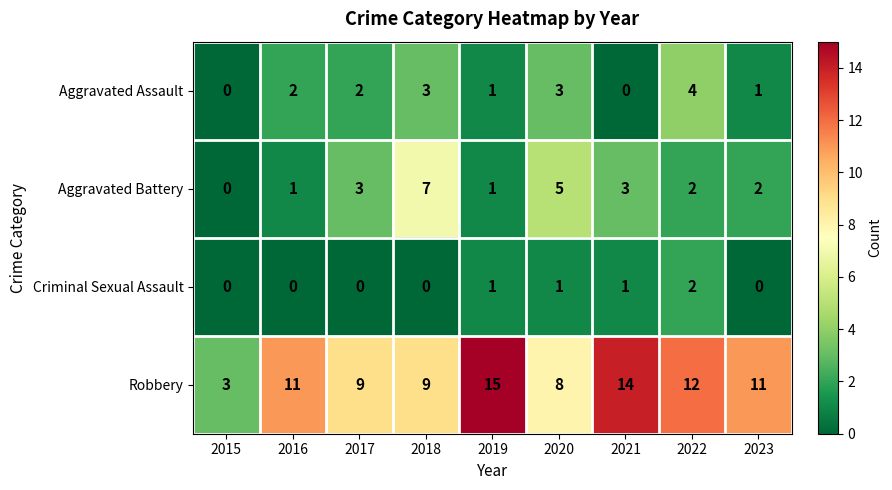

Between 2017 and 2022, which series saw the biggest shift?

Robbery